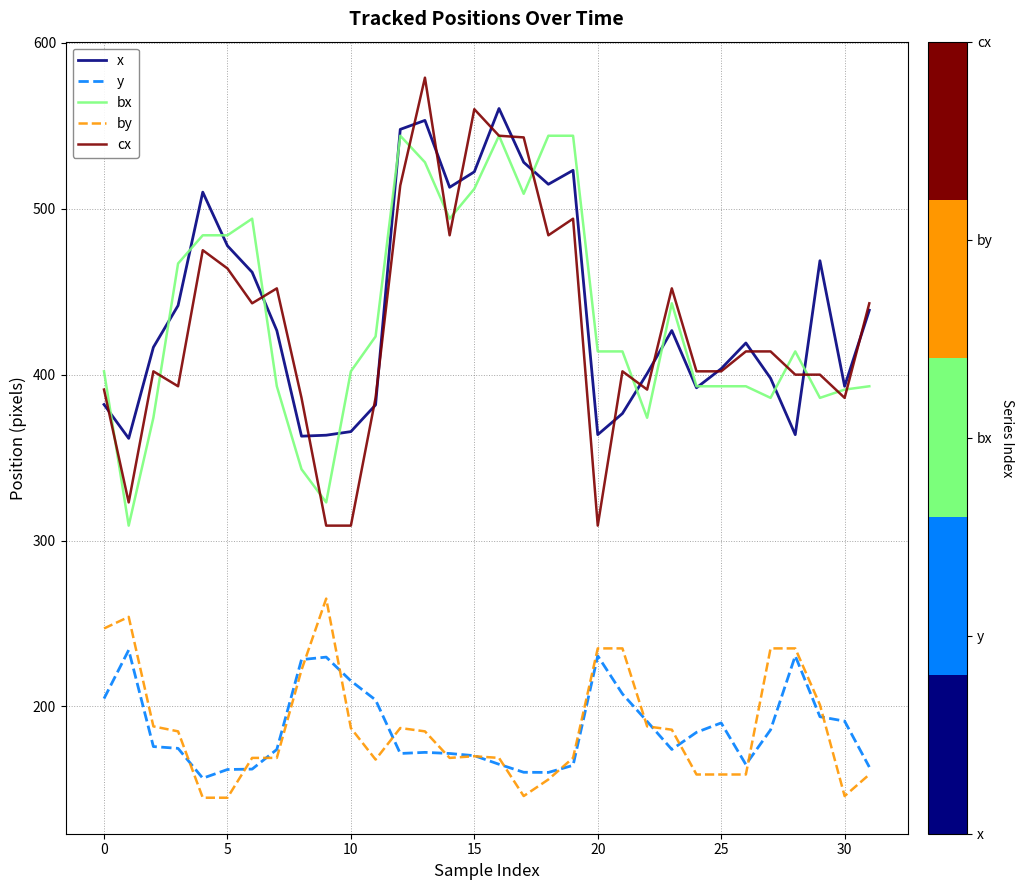

True or false: cx has more than 2 interior local peaks.

True